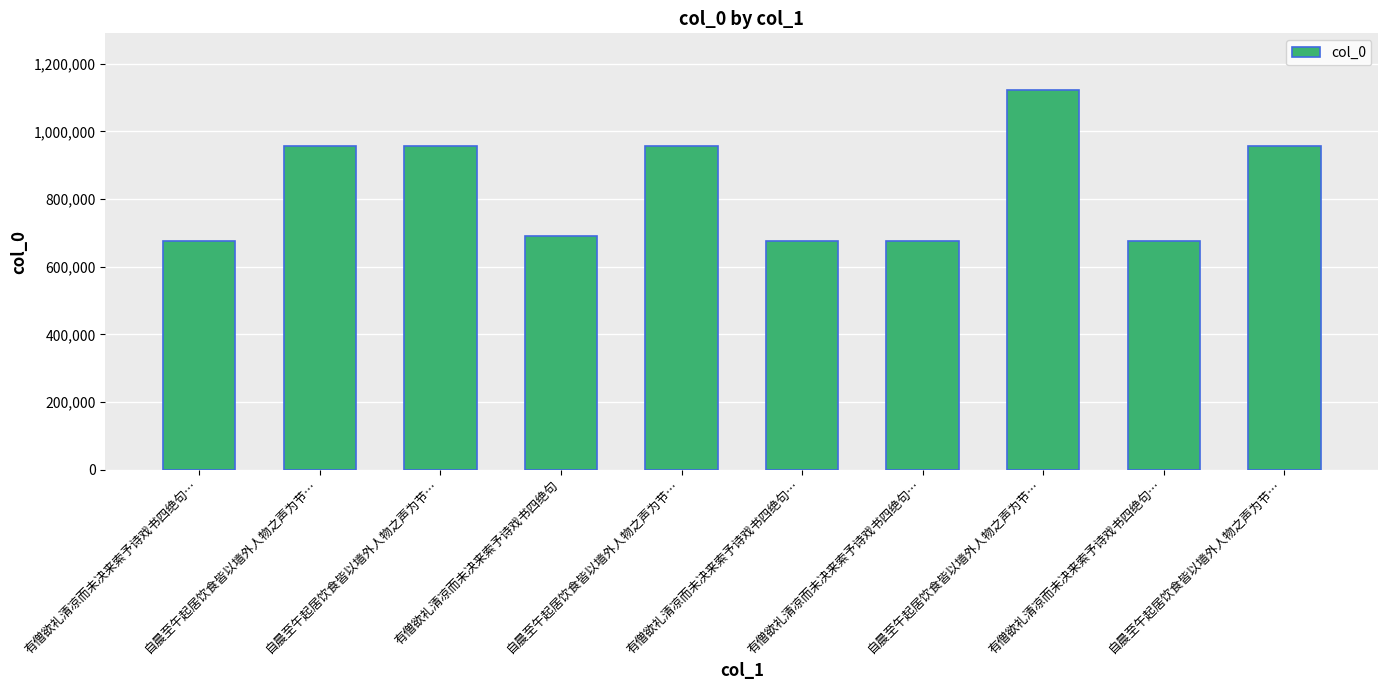

Where does the data first go above 955582?

自晨至午起居饮食皆以墙外人物之声为节…